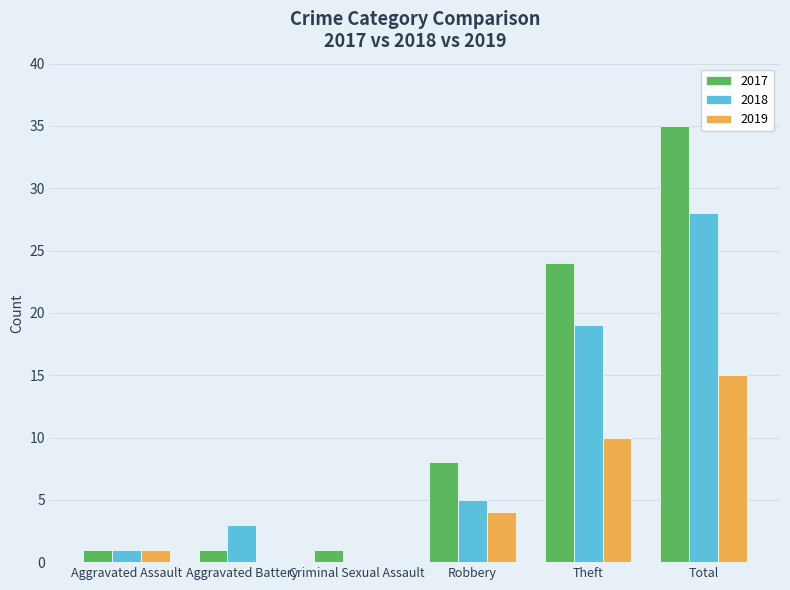

What is the average value of the 2019 series?

5